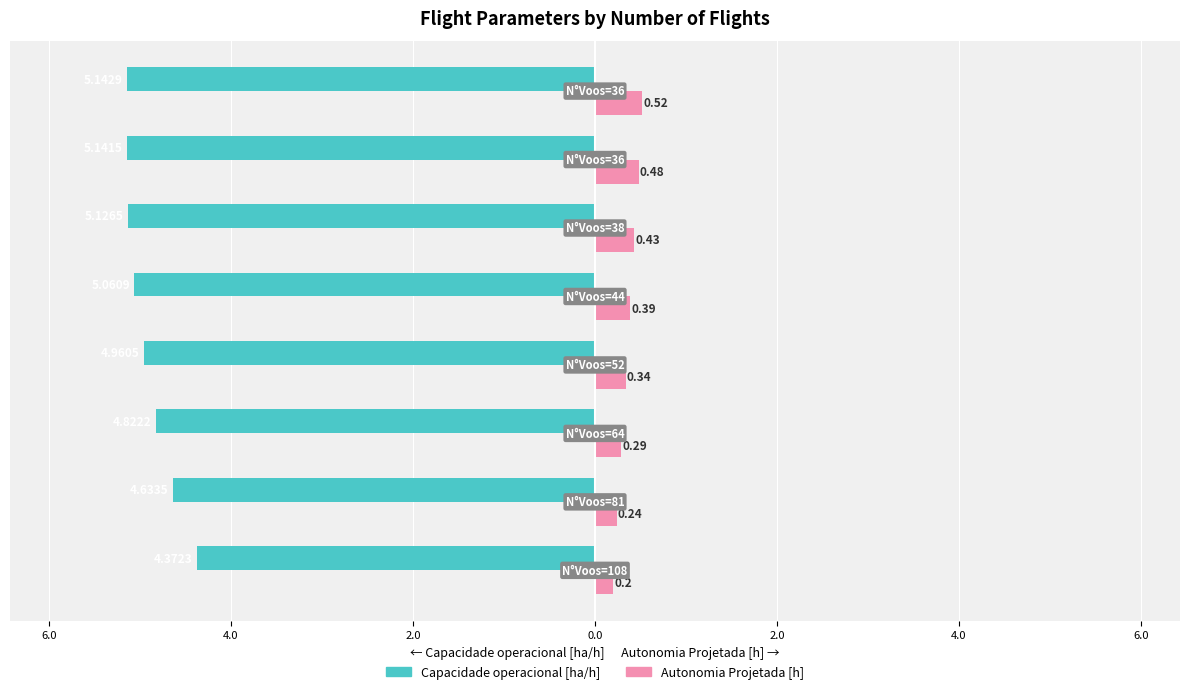

What are all the series names shown in the legend?

Capacidade operacional [ha/h], Autonomia Projetada [h]